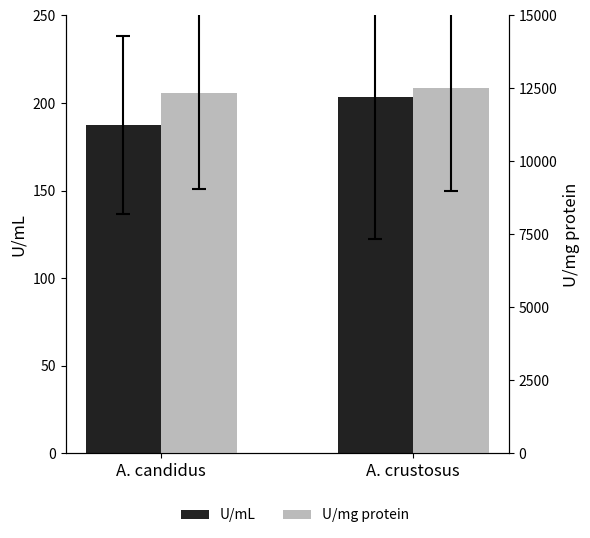

What is the sum of the U/mg protein values at A. candidus and A. crustosus?

24837.5